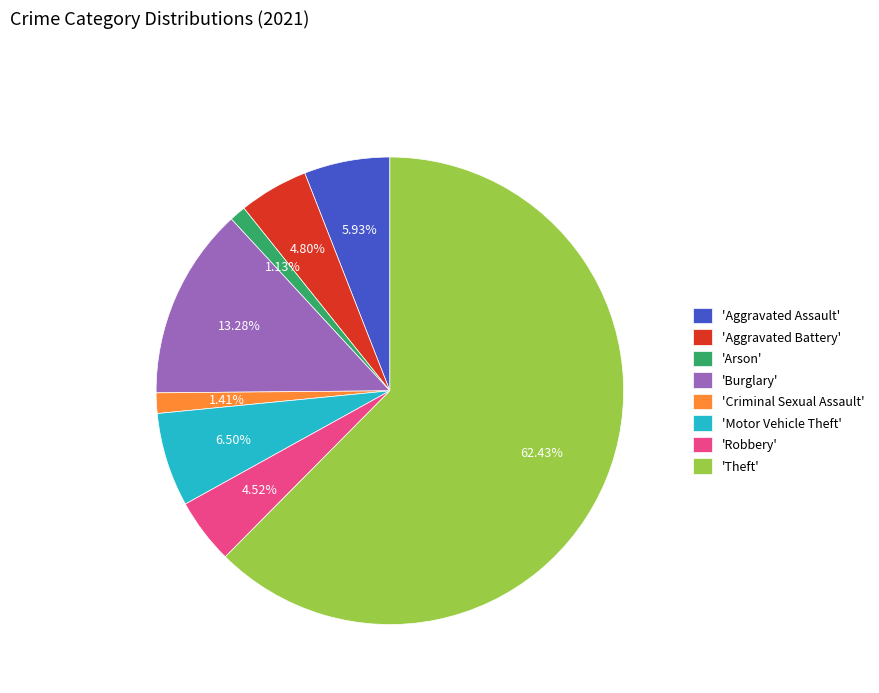

What is the largest slice in the pie chart?

'Theft'